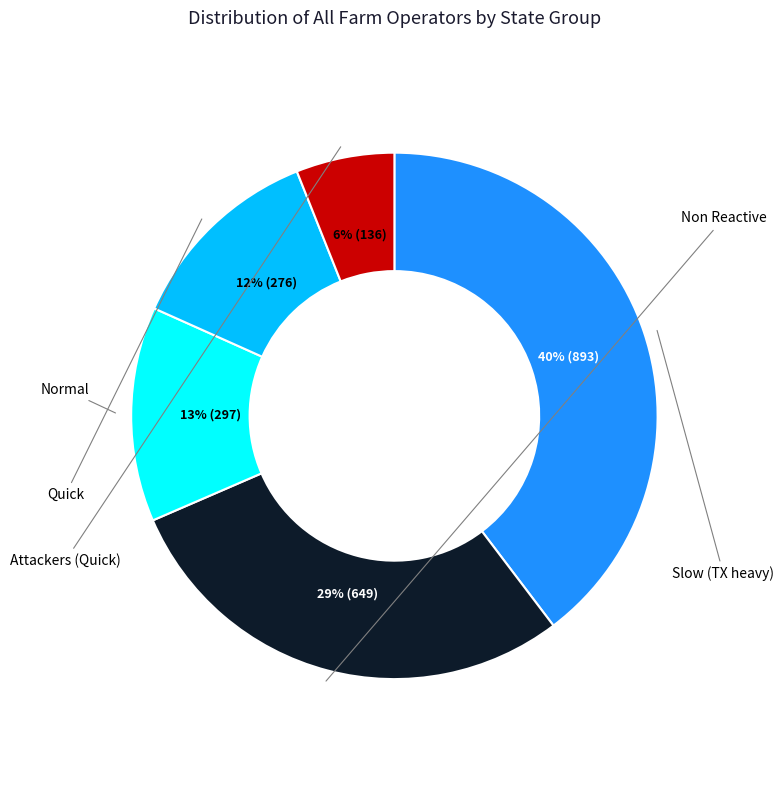

Is there any slice that represents more than half of the pie?

No